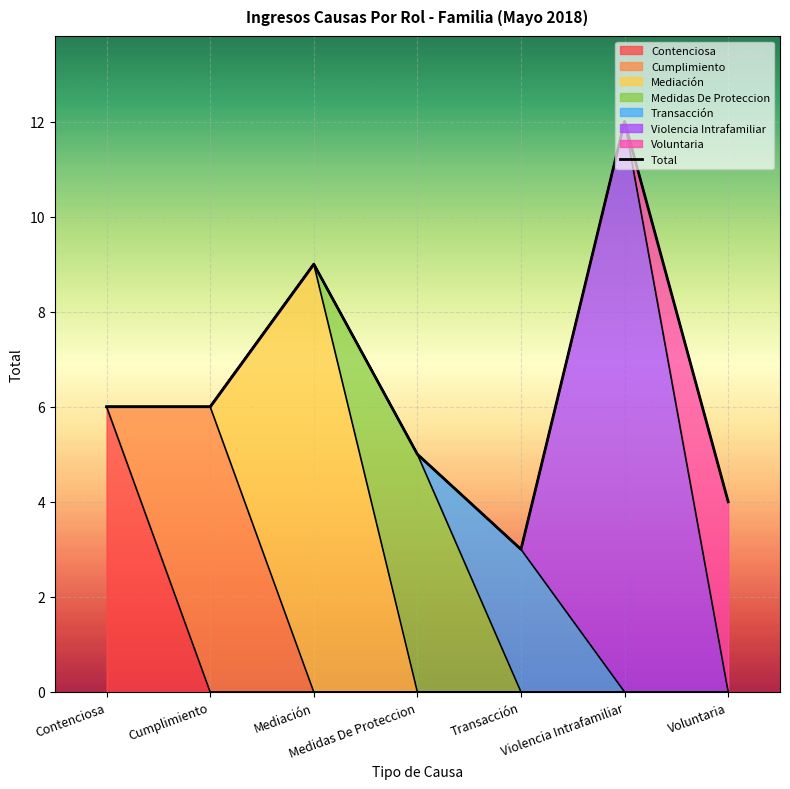

Rank the categories by value from highest to lowest.

Violencia Intrafamiliar, Mediación, Contenciosa, Cumplimiento, Medidas De Proteccion, Voluntaria, Transacción